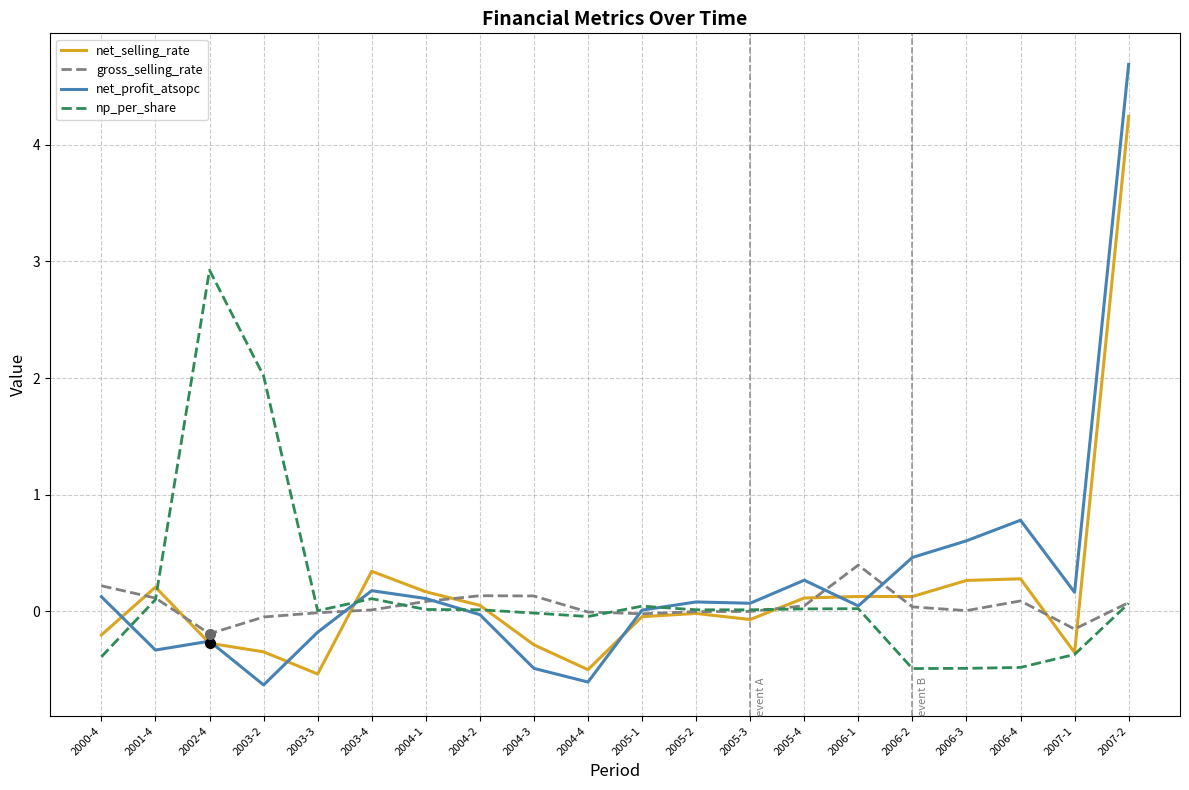

List the series in order of their peak value, lowest first.

gross_selling_rate, np_per_share, net_selling_rate, net_profit_atsopc